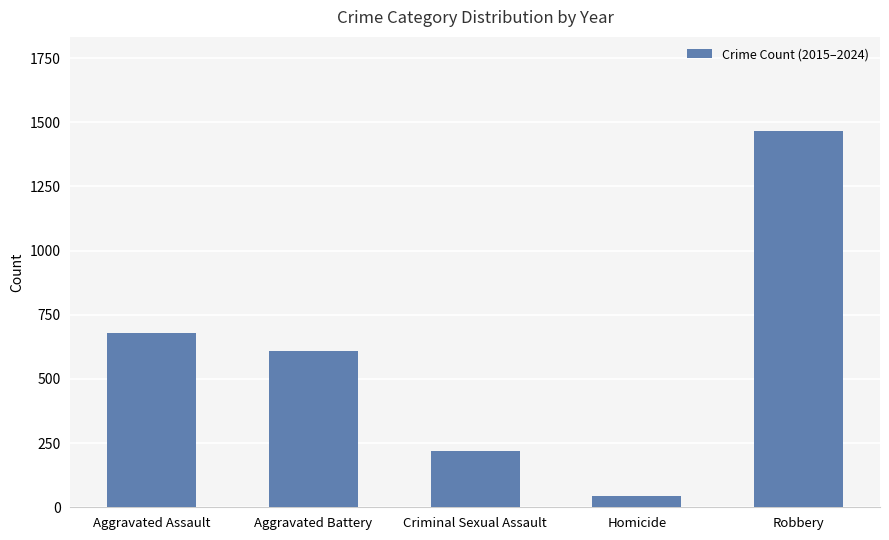

Reading left to right, transcribe all the data shown in this chart.

679	609	221	44	1466